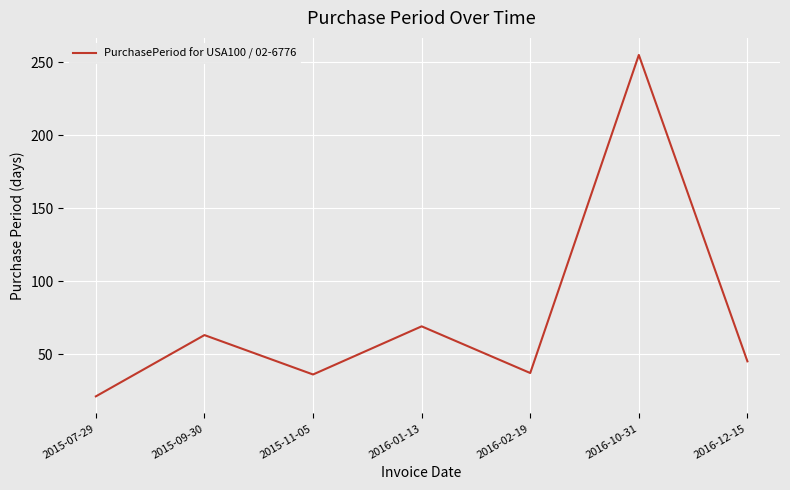

What position from the left is 2016-02-19?

5